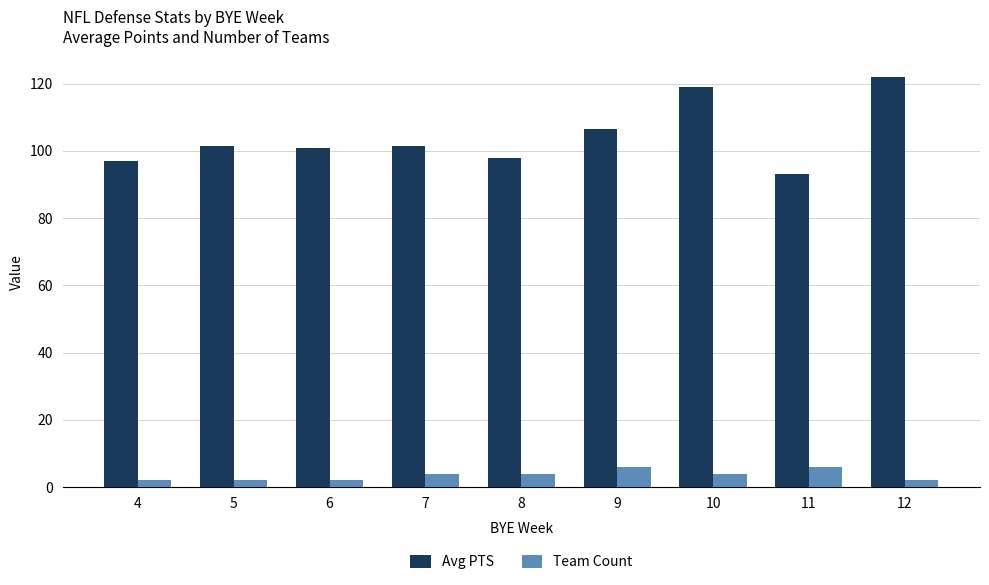

What is the value of the Avg PTS bar at the 3rd from the left?

100.9